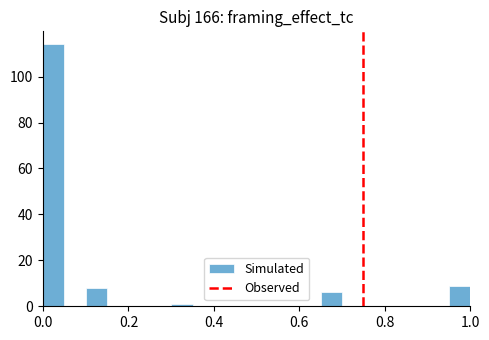

Around what value on the x-axis is the tallest bar? Give the approximate position of its centre, as read against the axis.

0.02